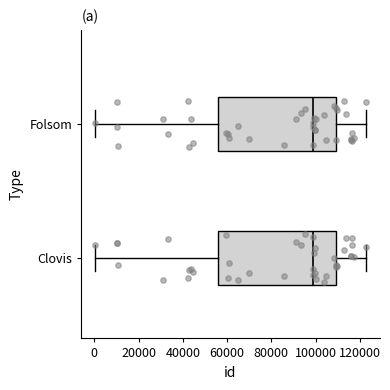

Where is the right edge of the box for Clovis on the x-axis? The values are not printed on the chart, so give them approximately, as read against the axis.

110000